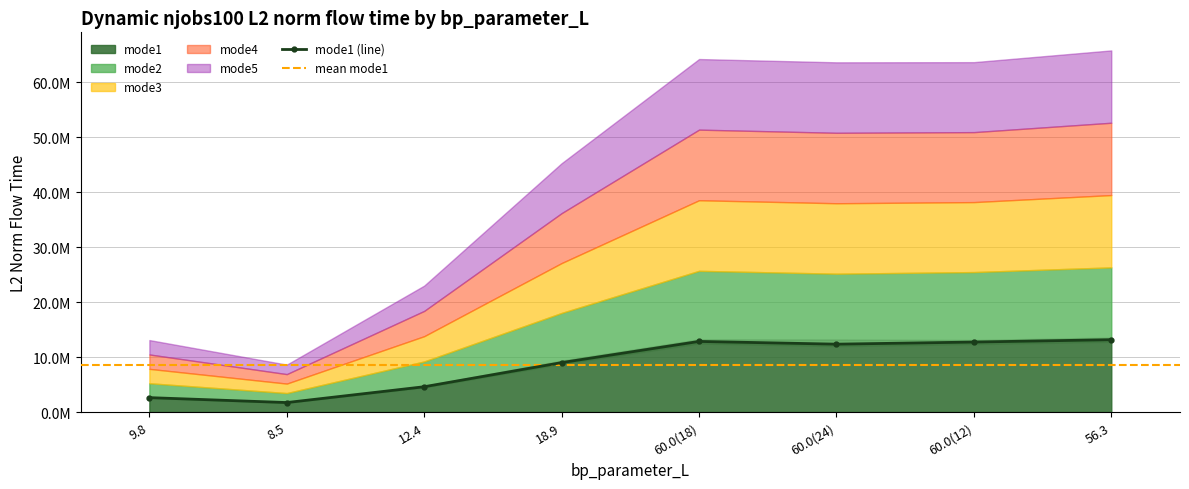

True or false: mode2_L2_norm and bp_parameter_H intersect in this chart.

False